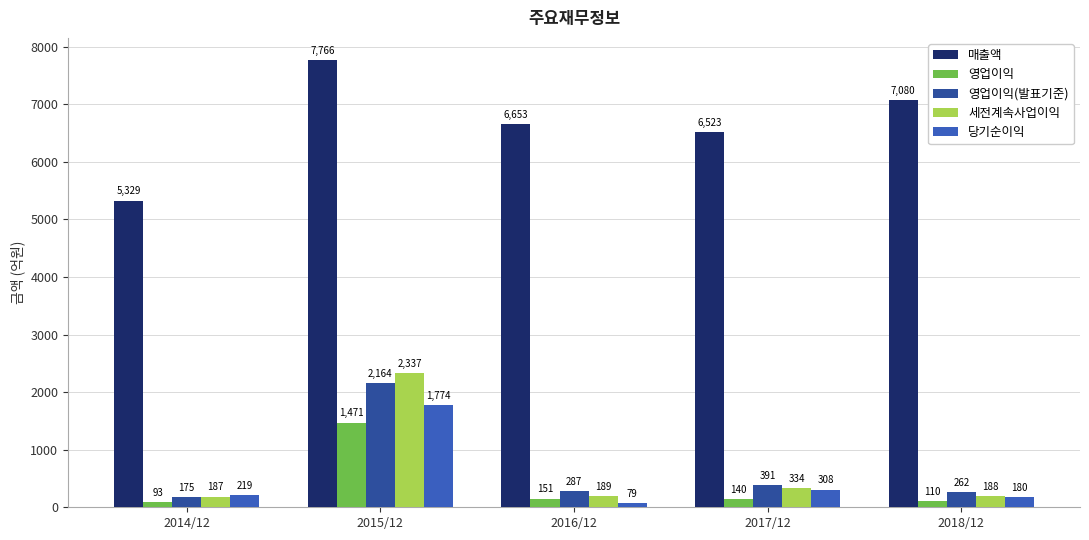

Rank the categories by 세전계속사업이익 value from highest to lowest.

2015/12, 2017/12, 2016/12, 2018/12, 2014/12